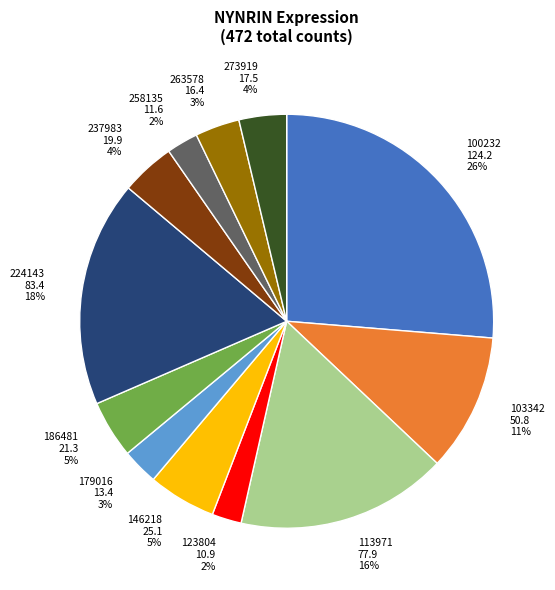

The 146218 slice represents 17% of the pie. True or false?

False